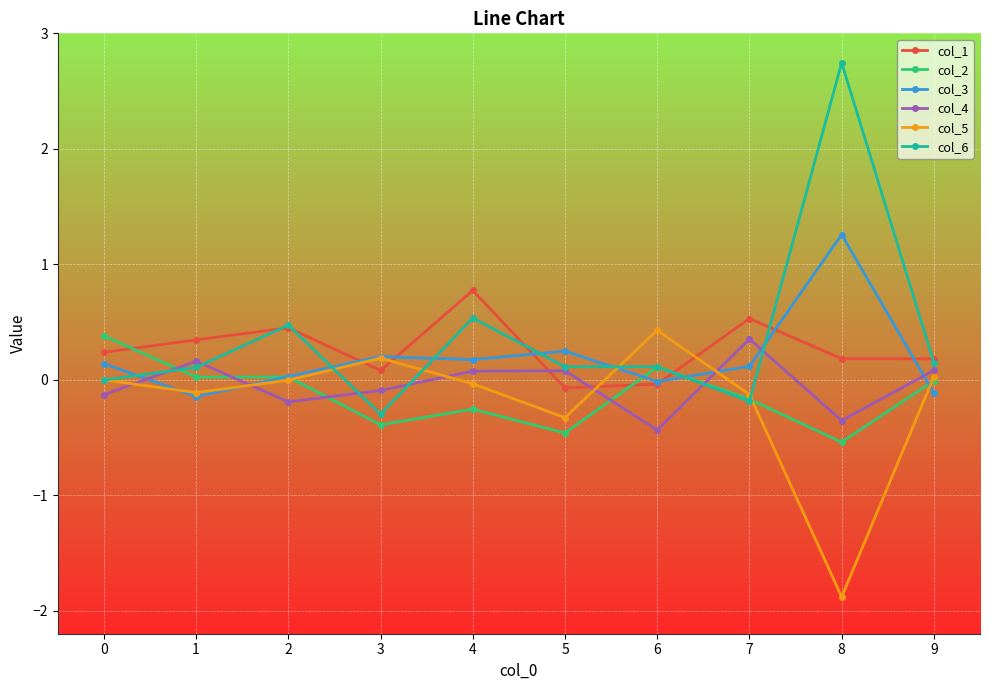

Between 8 and 9, which series saw the biggest shift?

col_6